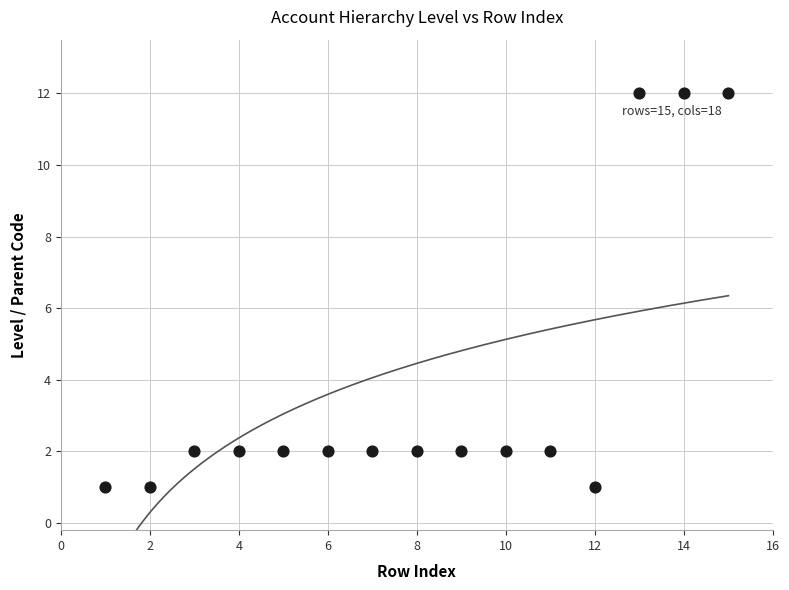

What is the range of X values (max minus min)?

14